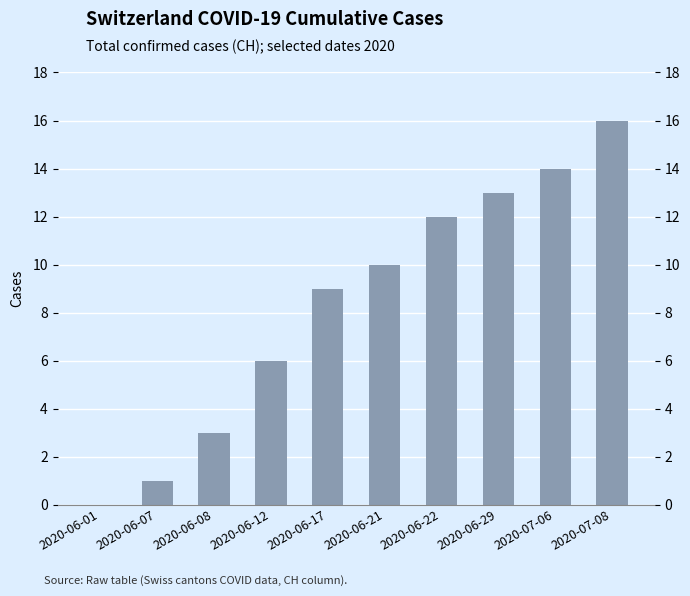

True or false: the data shows 2 at 2020-06-07.

False